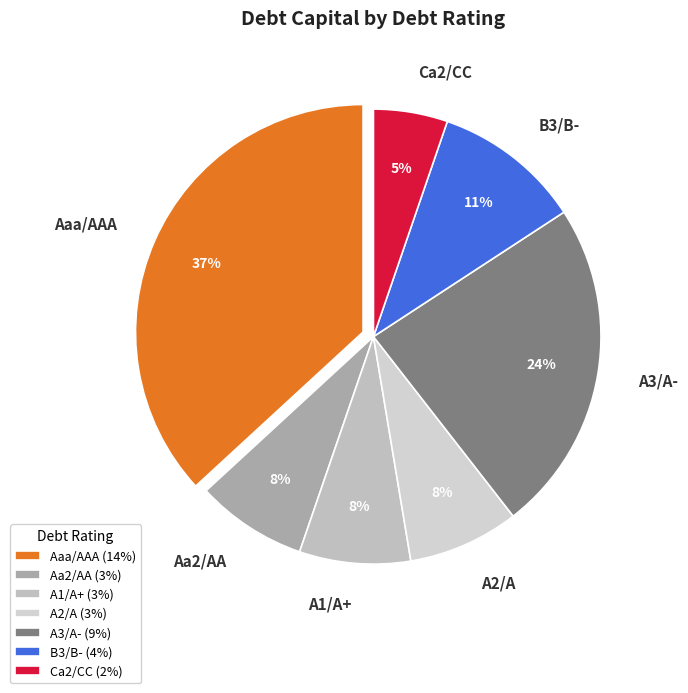

Between A3/A- and Aa2/AA, which is larger?

A3/A-